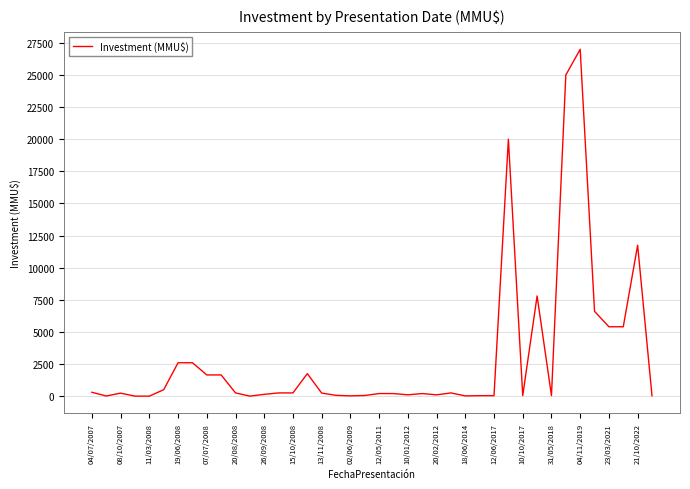

What is the difference between the maximum and minimum values?

27000